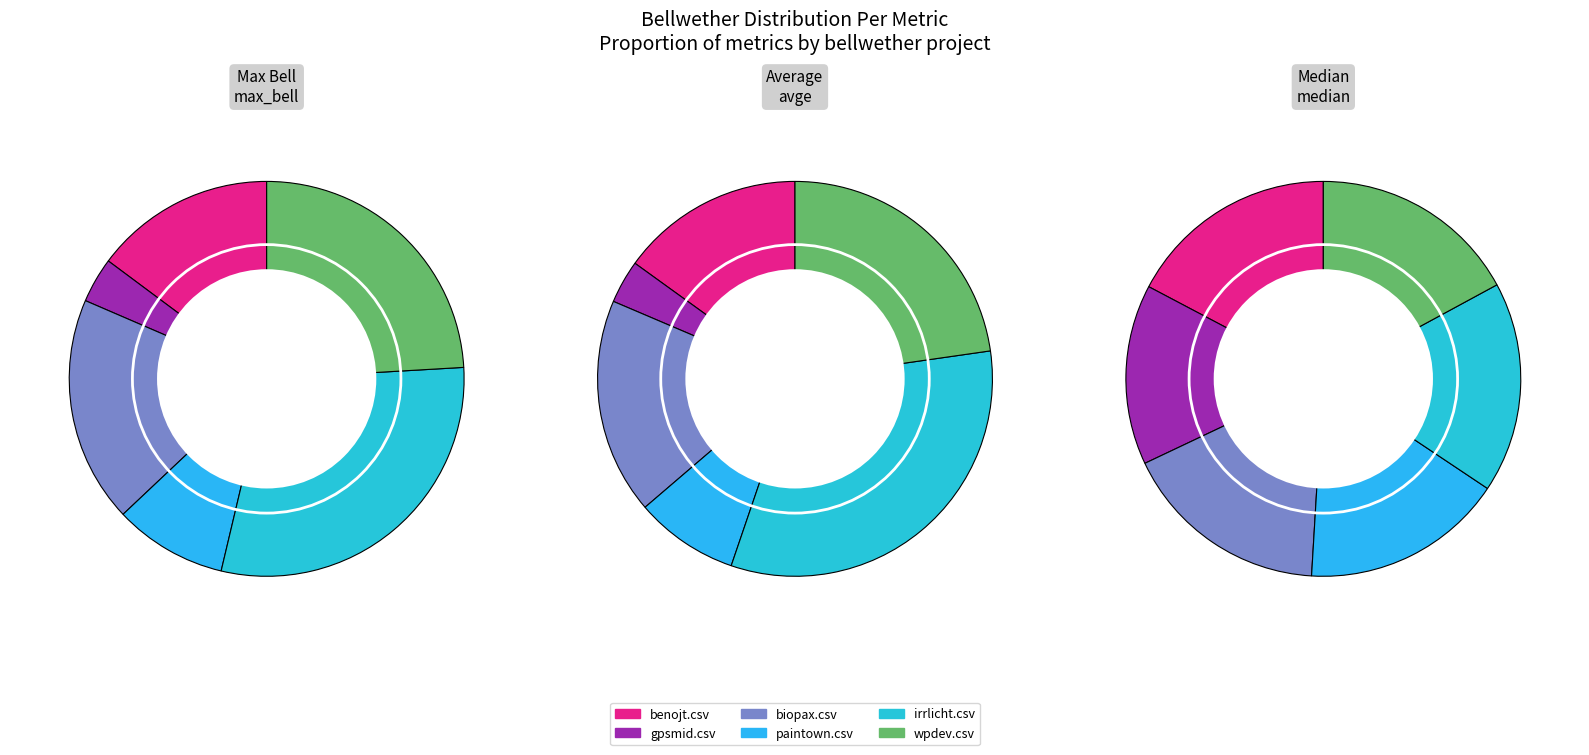

Which slice is the smallest?

gpsmid.csv